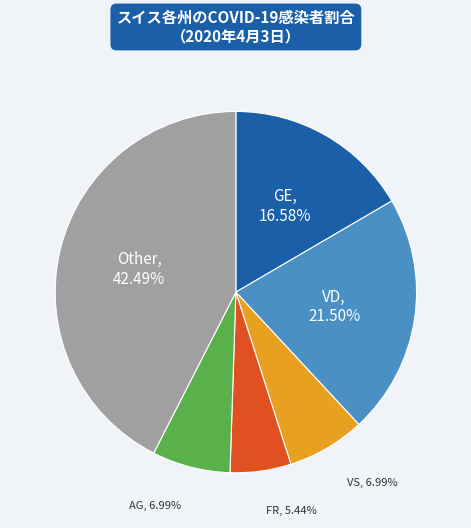

Does any single category account for the majority?

No